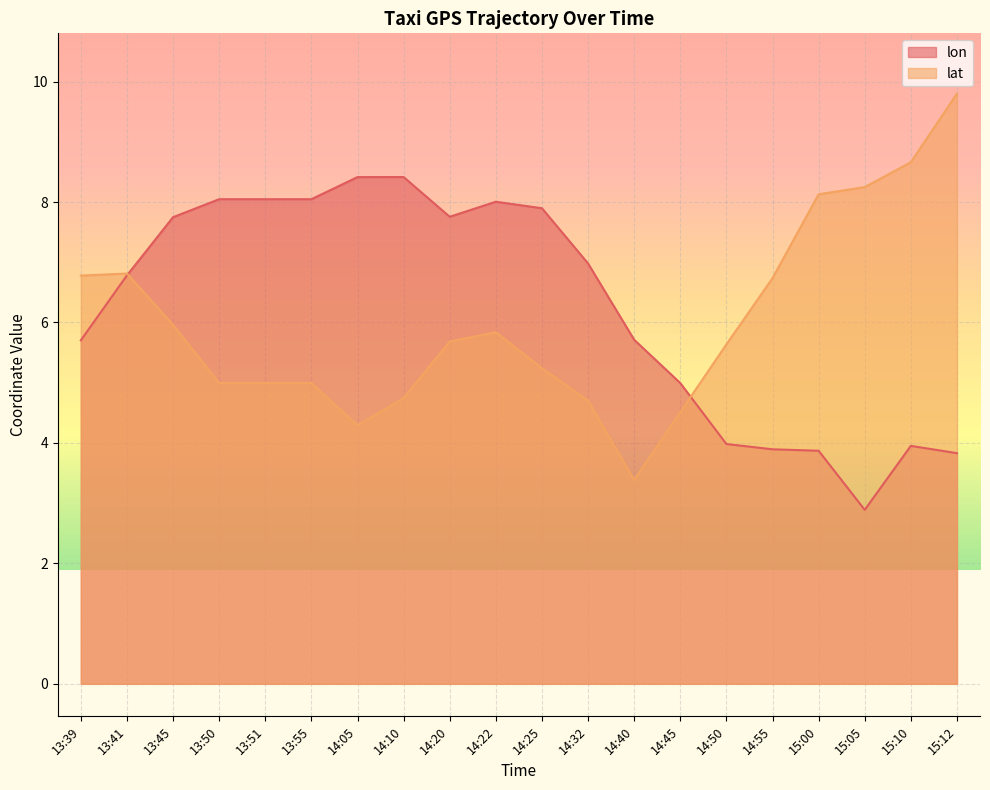

Reading left to right, extract all data points from this chart.

lon: 5.7	6.8	7.7	8.0	8.0	8.0	8.4	8.4	7.8	8.0	7.9	7.0	5.7	5.0	4.0	3.9	3.9	2.9	4.0	3.8
lat: 6.8	6.8	6.0	5.0	5.0	5.0	4.3	4.7	5.7	5.8	5.2	4.7	3.4	4.5	5.6	6.7	8.1	8.2	8.7	9.8